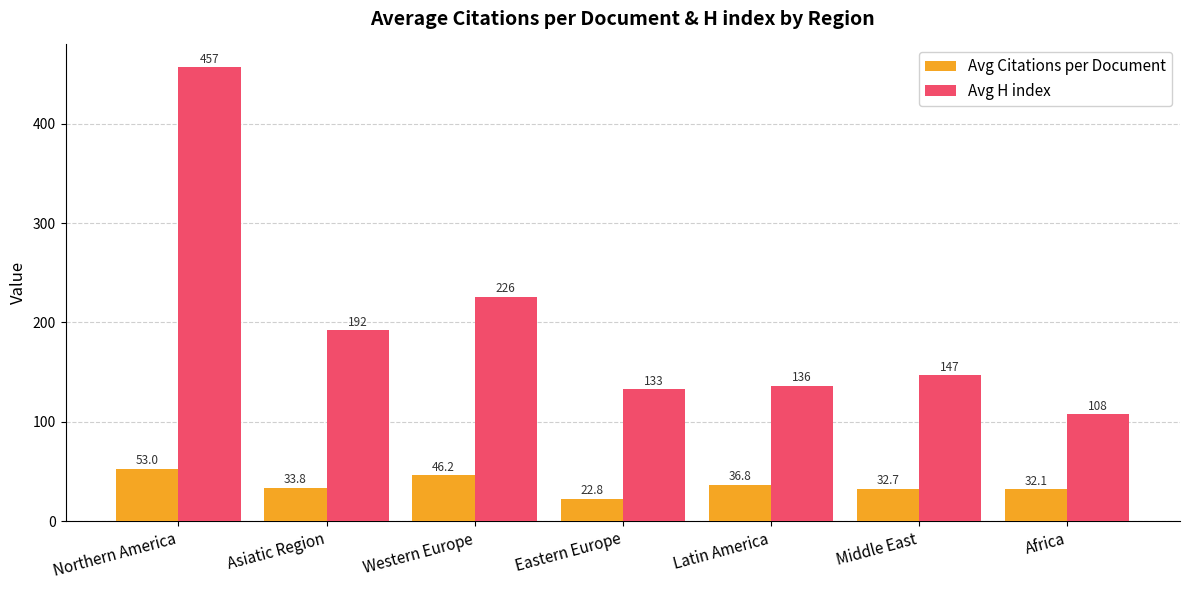

How many bars are there in total?

14